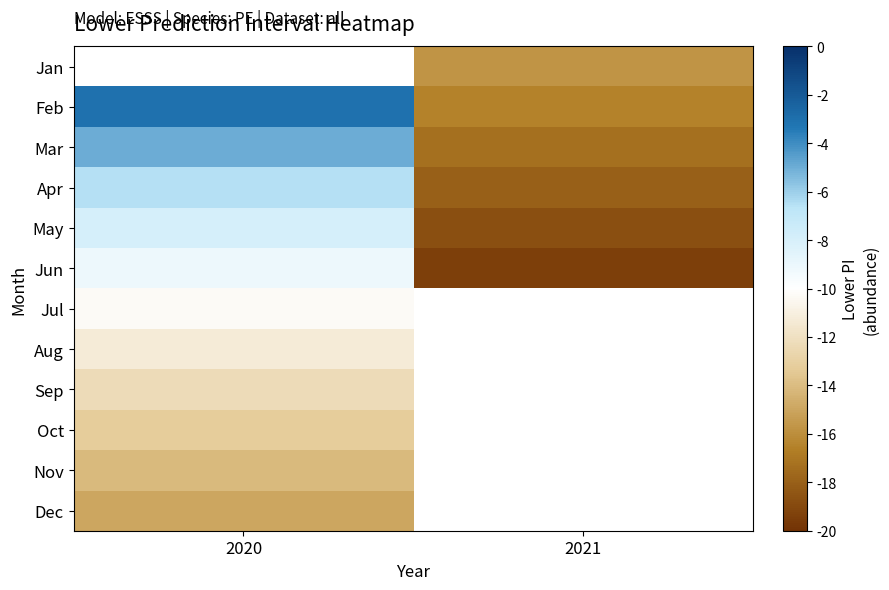

At which category does the chart reach its minimum across all series?

2021